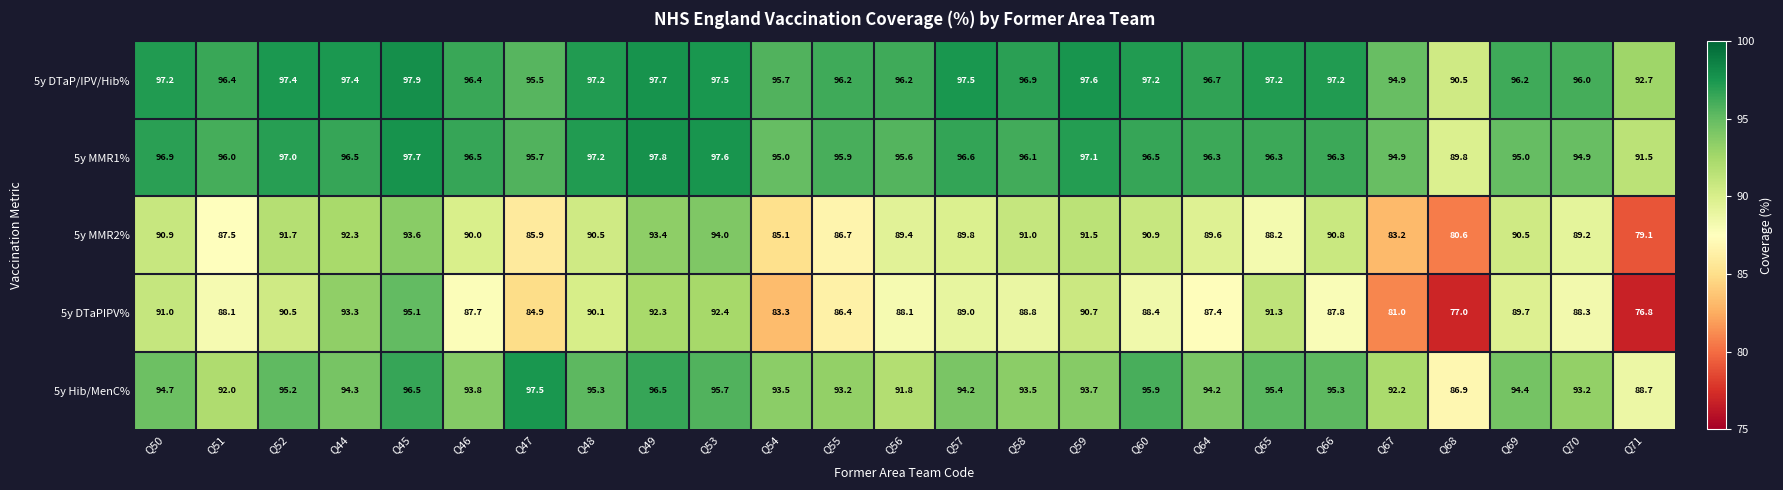

At Q50, list the series in order from smallest to largest.

5y MMR2%, 5y DTaPIPV%, 5y Hib/MenC%, 5y MMR1%, 5y DTaP/IPV/Hib%